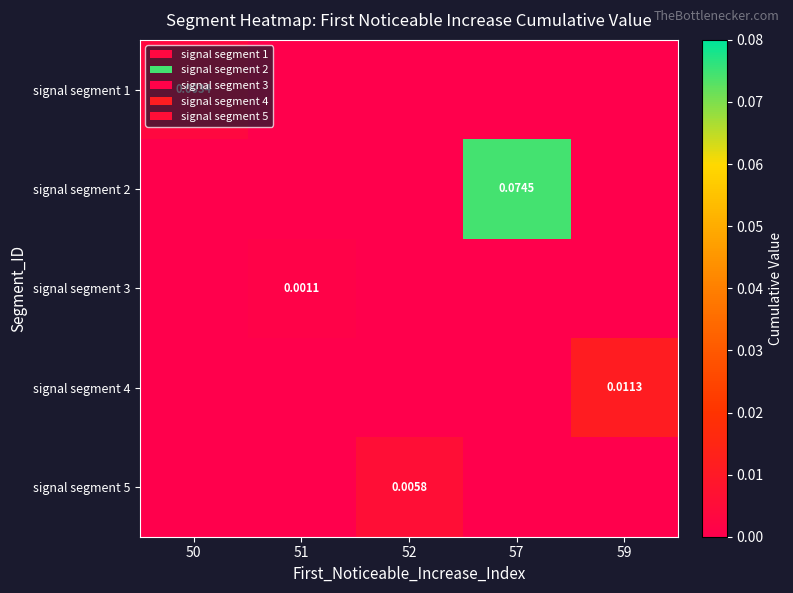

How many data points in signal segment 2 are above 0?

1